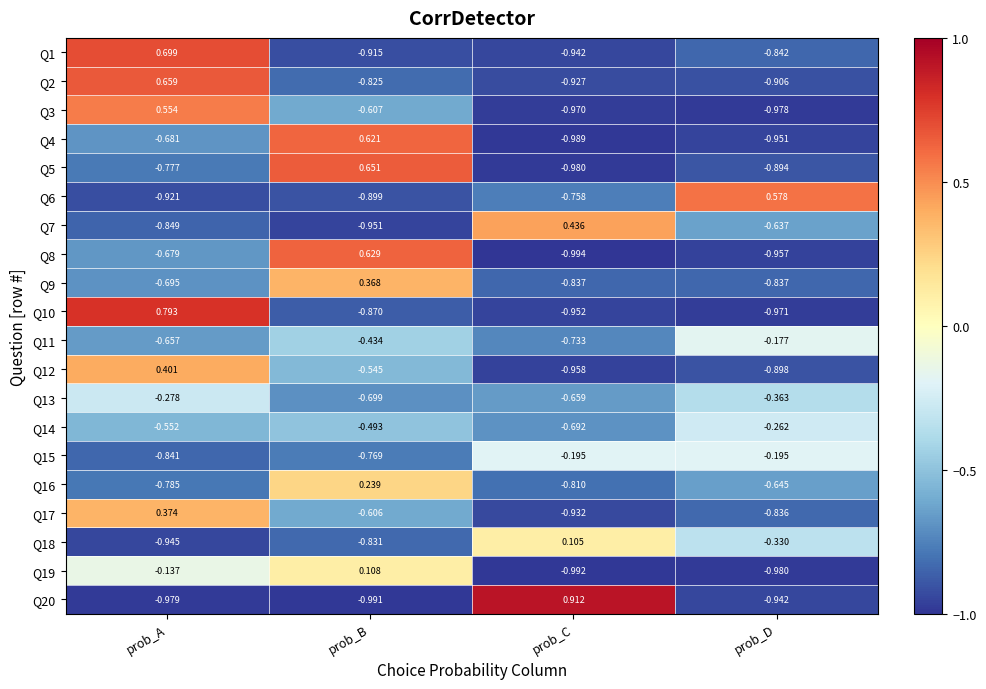

At which label is Q1 closest to 0?

prob_A